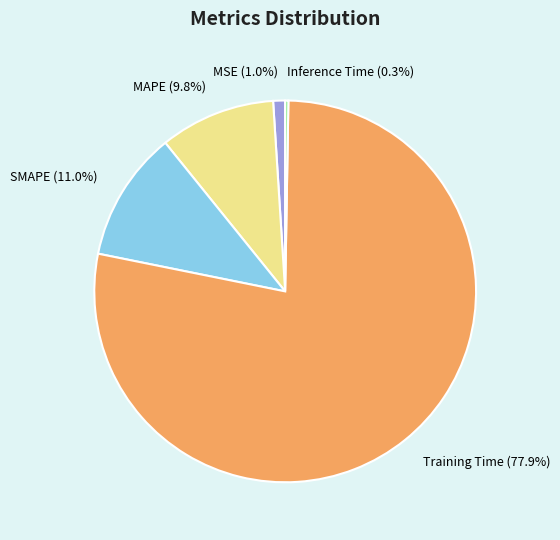

The MSE slice represents 1% of the pie. True or false?

True